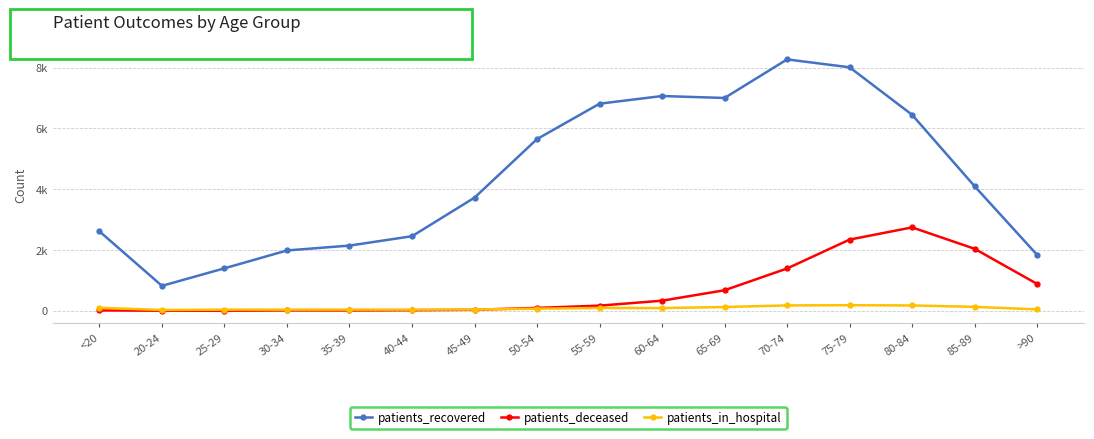

What is the value of the patients_recovered point at the 13th from the left?

8007